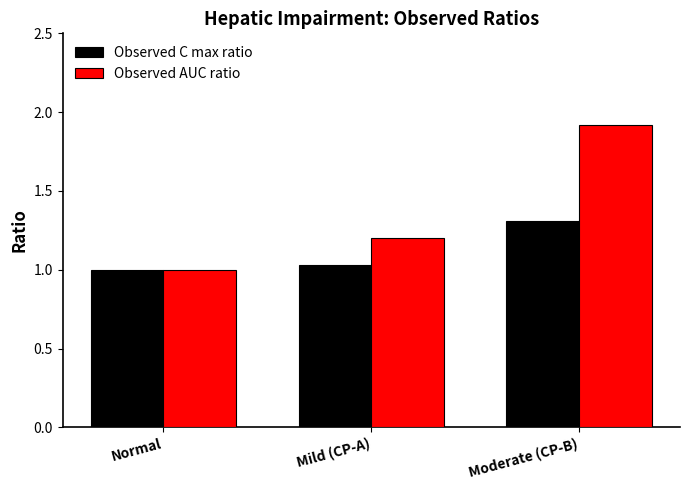

What is the maximum value shown in the chart?

1.9